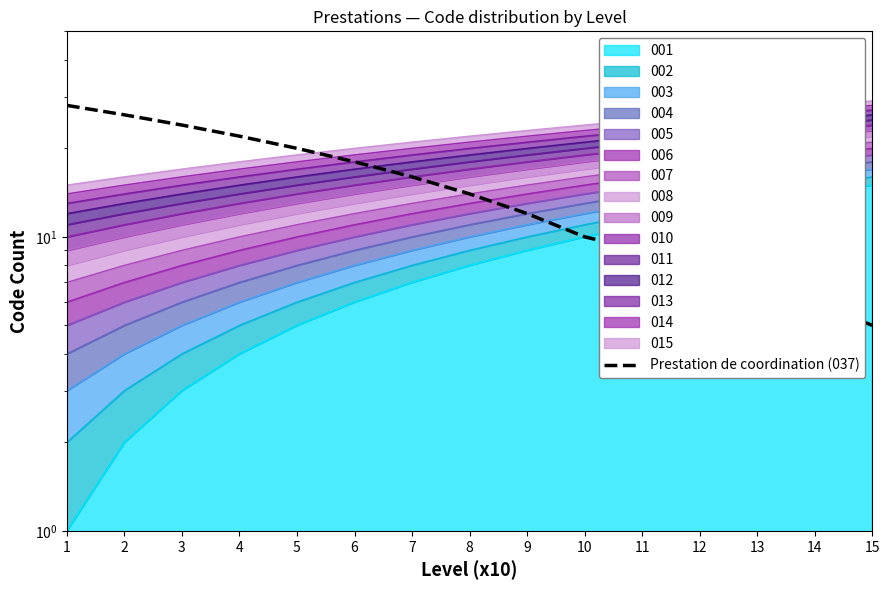

Which label corresponds to the largest value in the chart?

1